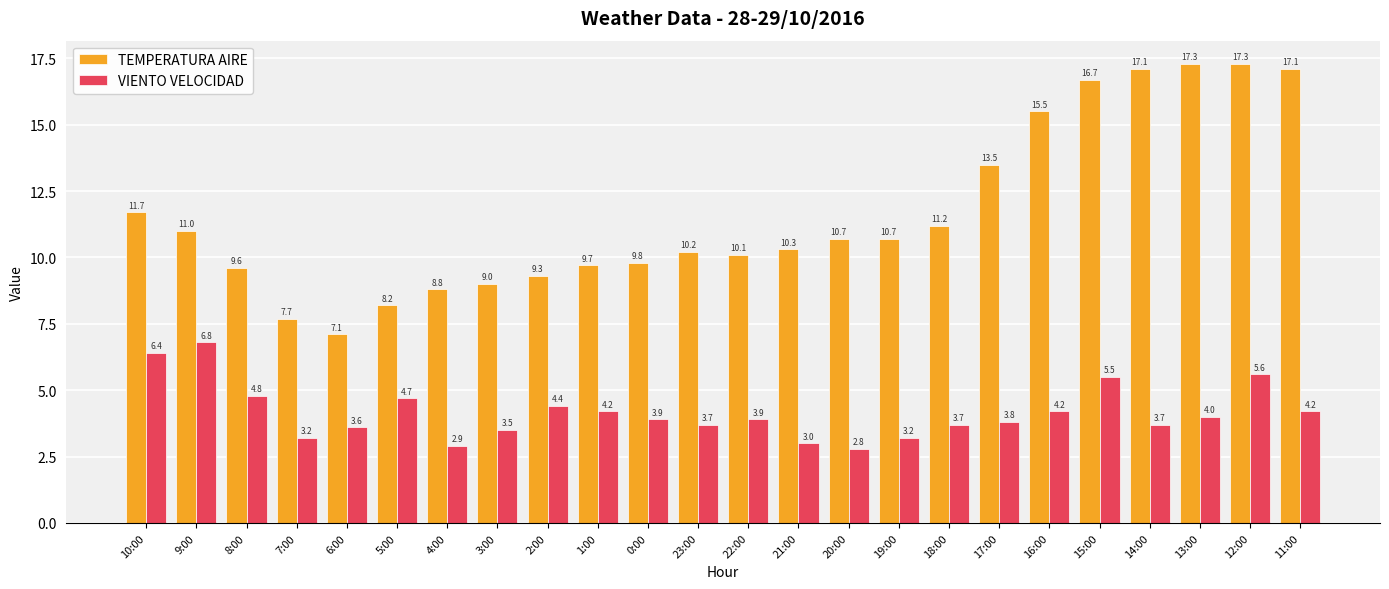

How many bars are there in each group?

2